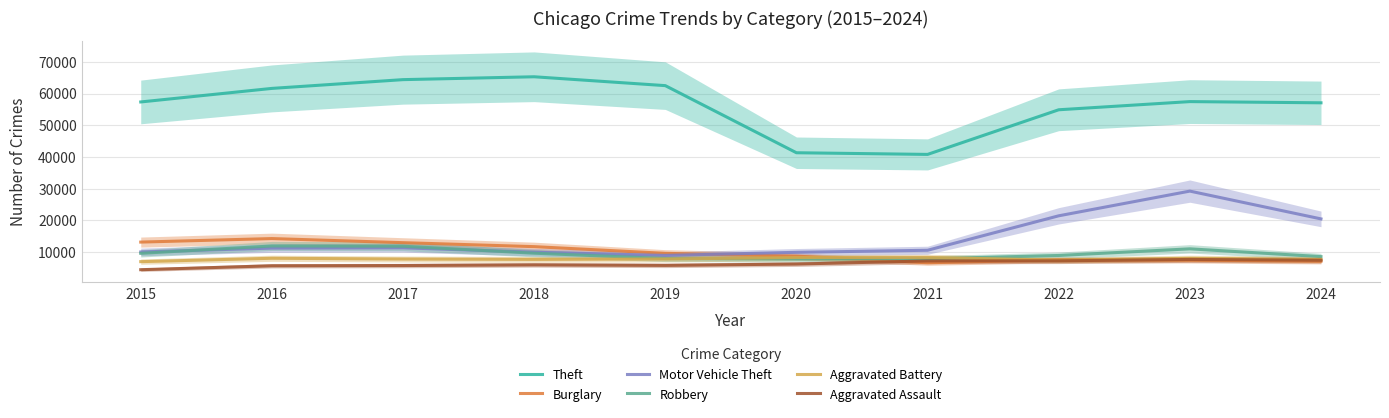

Between which two adjacent categories do Burglary and Aggravated Battery first intersect?

2020 and 2021